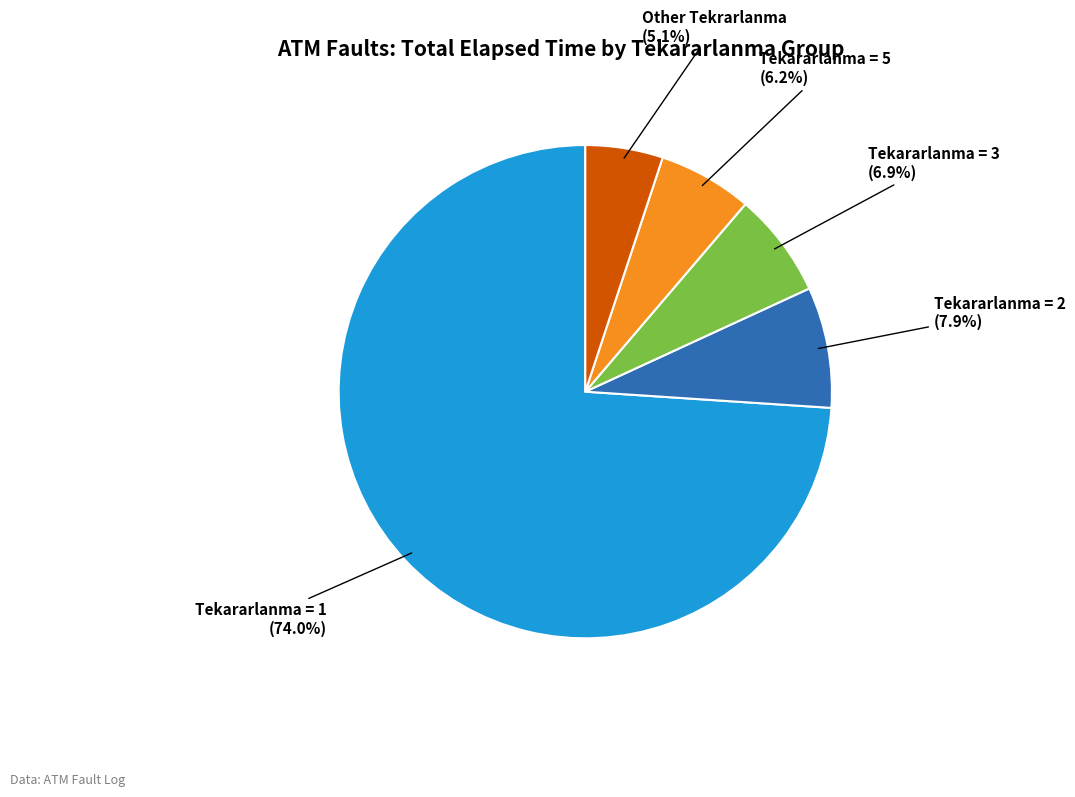

Is there any slice that represents more than half of the pie?

Yes